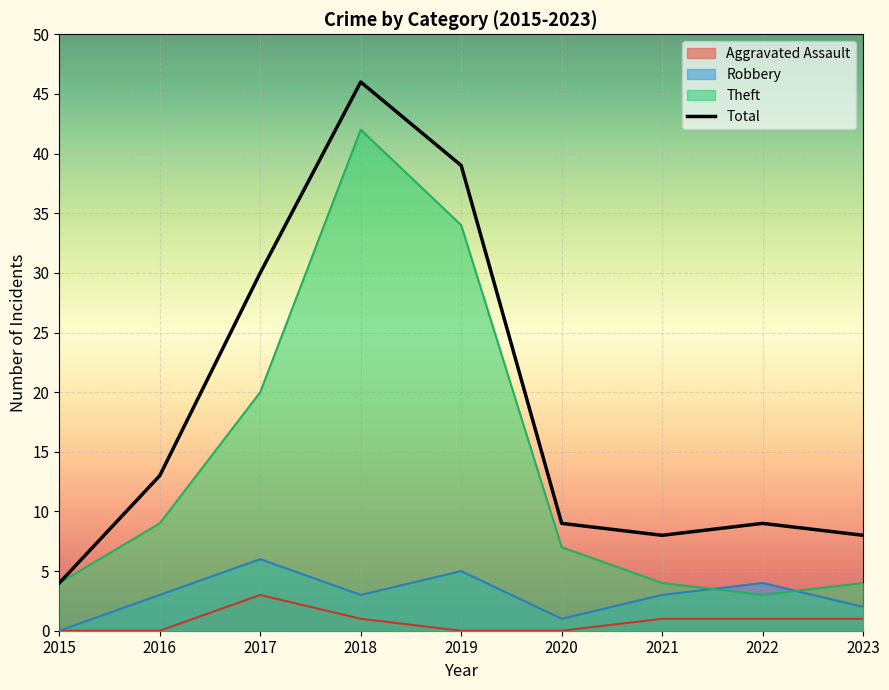

The Total series shows 13 at 2016. True or false?

True